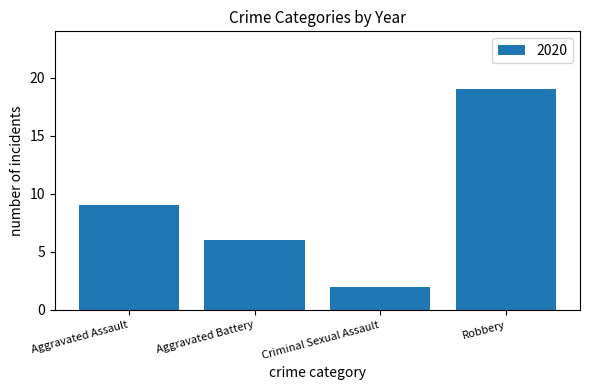

What is the difference between the maximum and second lowest values?

13